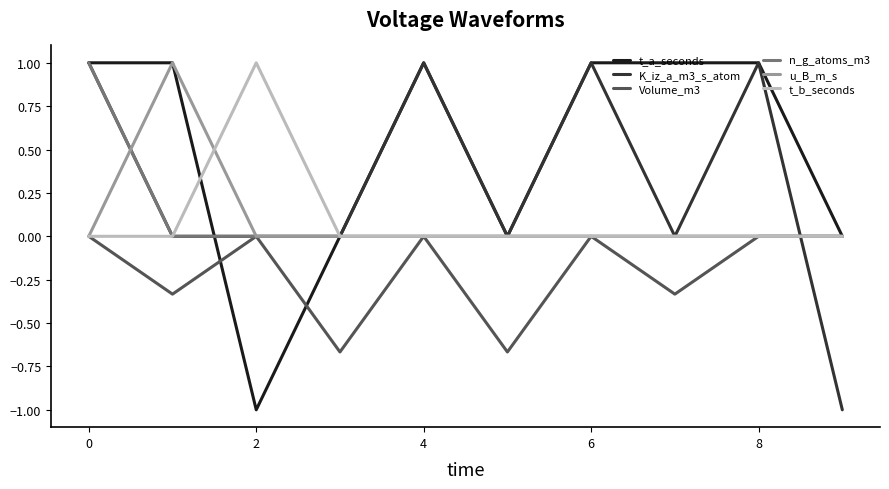

What is the greatest value displayed?

1.0